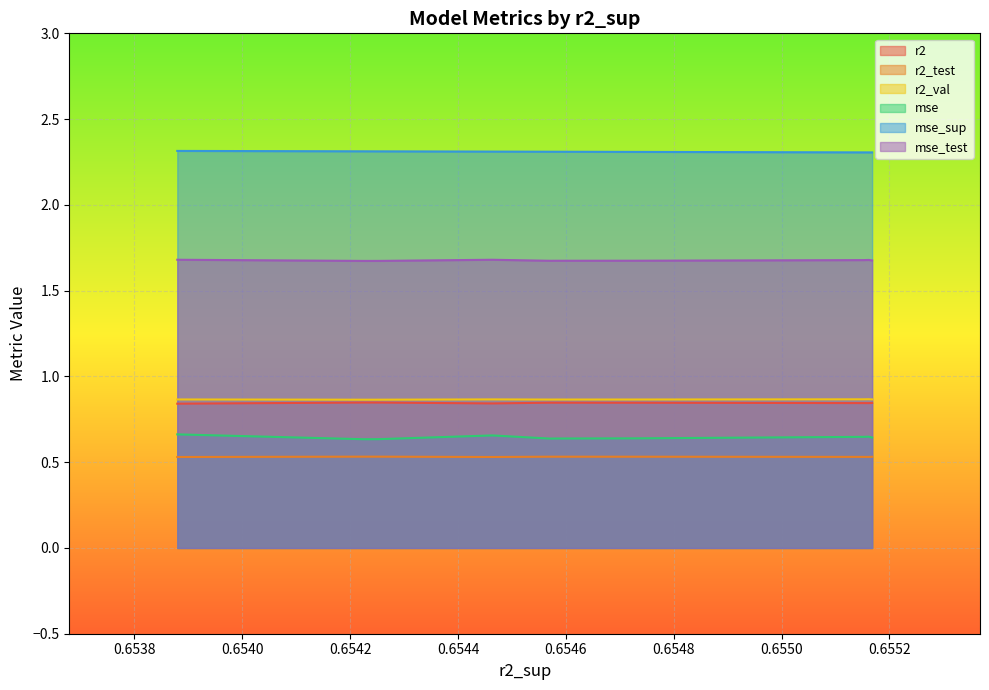

What is the maximum value shown in the chart?

2.3